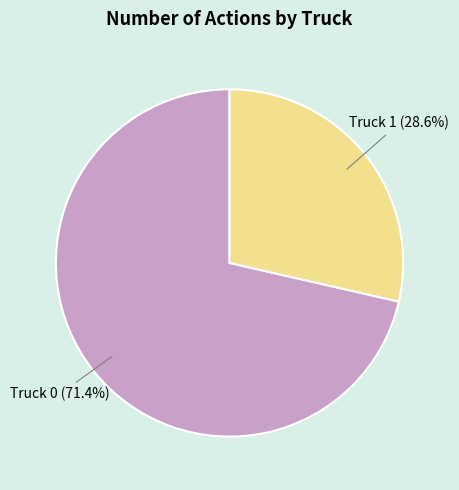

Does any single category account for the majority?

Yes